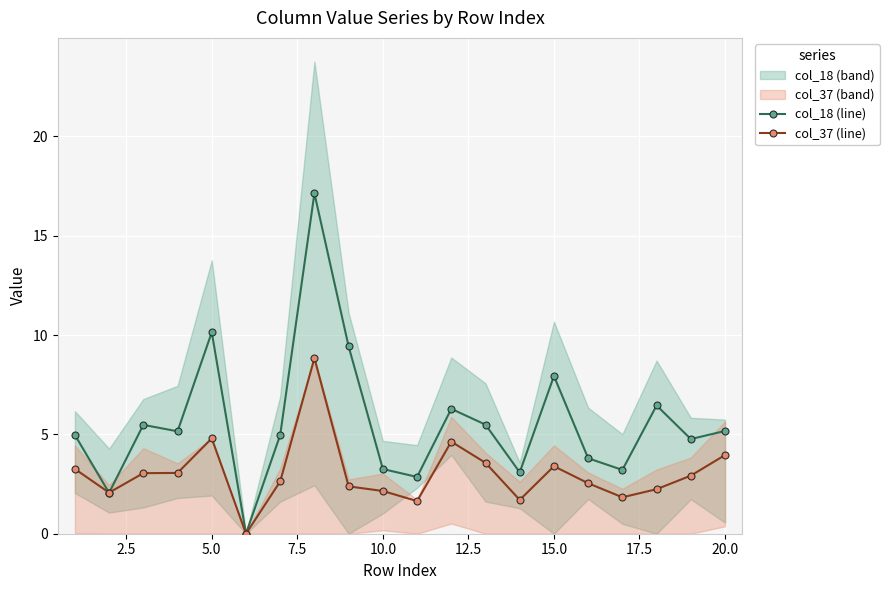

What is the greatest value displayed?

17.1